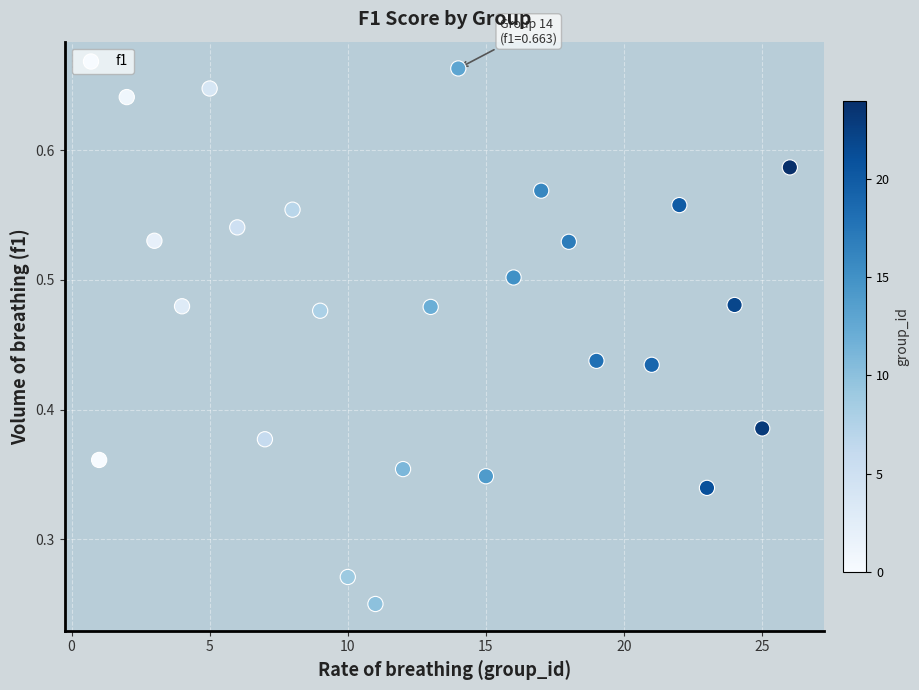

What is the range of X values (max minus min)?

25.0